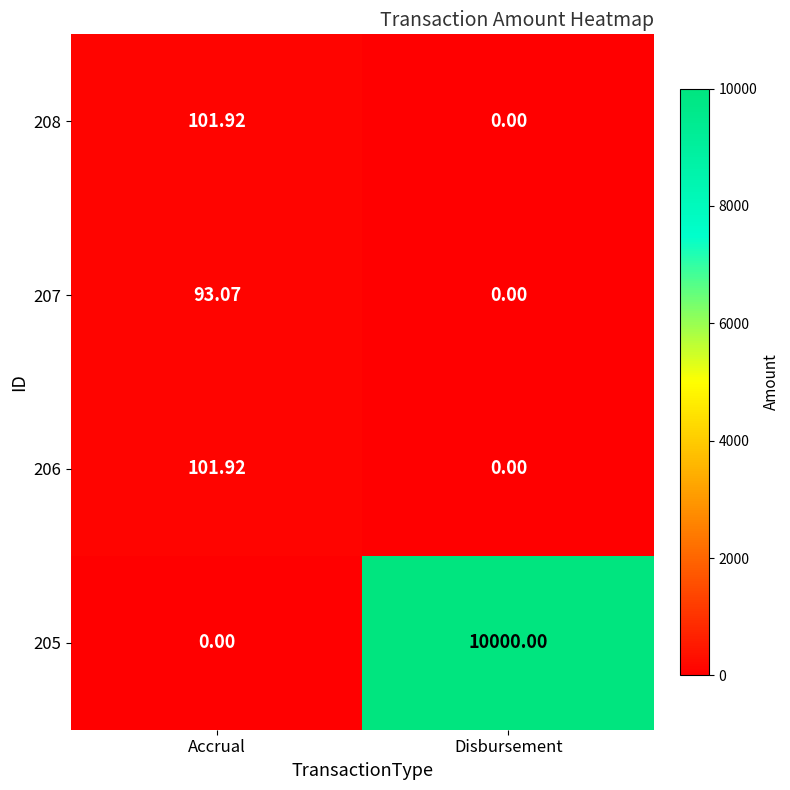

List the labels in order of 208 value, largest first.

Accrual, Disbursement